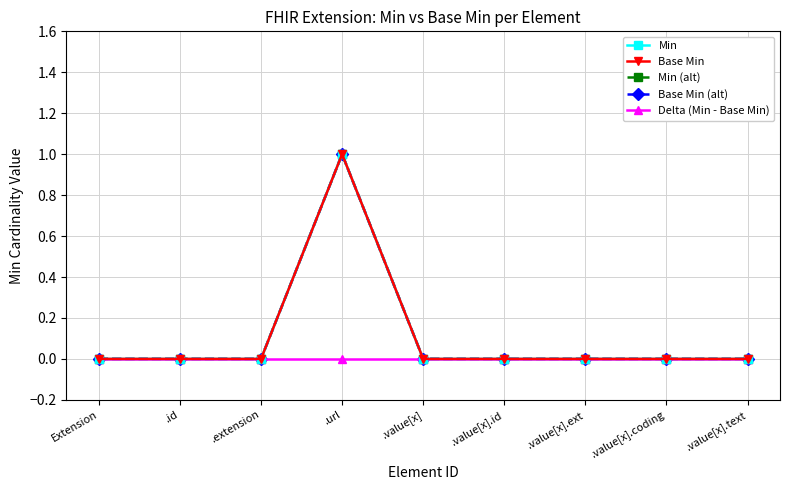

Does the chart have visible grid lines?

Yes